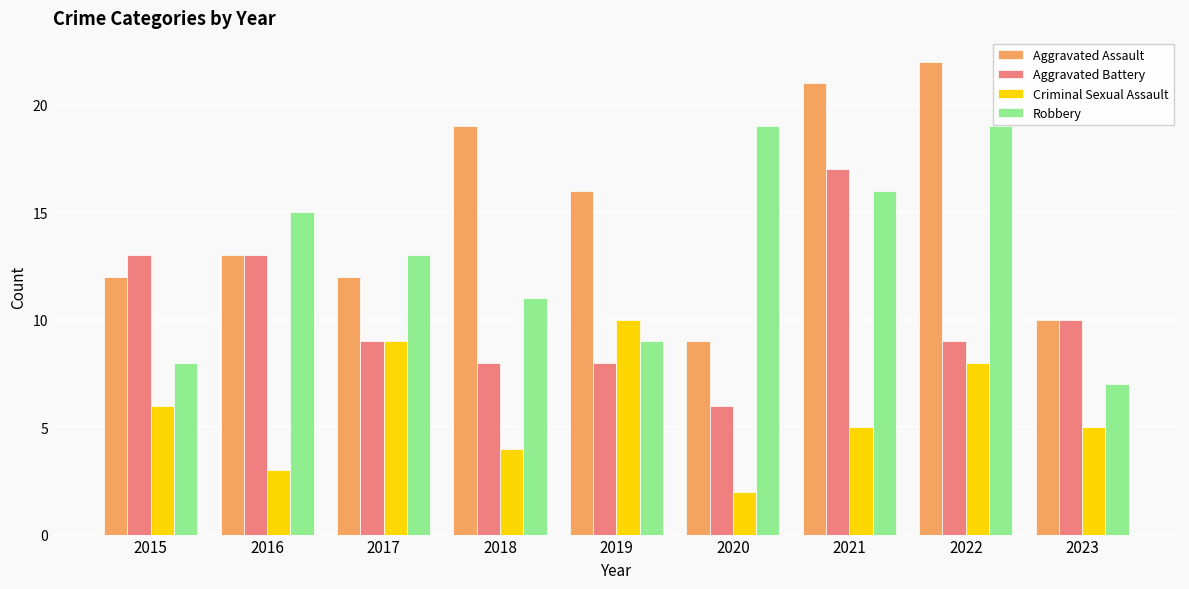

What are all the series names shown in the legend?

Aggravated Assault, Aggravated Battery, Criminal Sexual Assault, Robbery